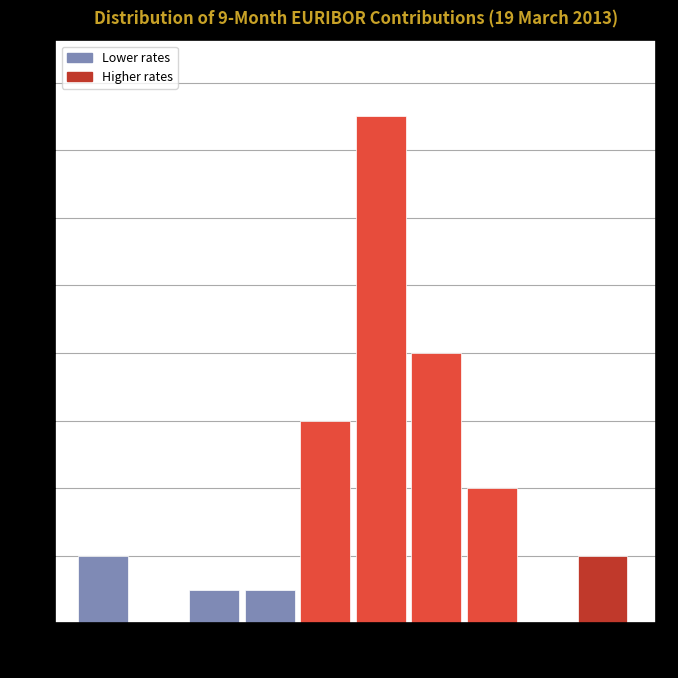

What is the height of the bar covering 0.372 to 0.396 on the x-axis? Neither the bar edges nor the heights are printed on the chart, so give them approximately, as read against the axes.

1